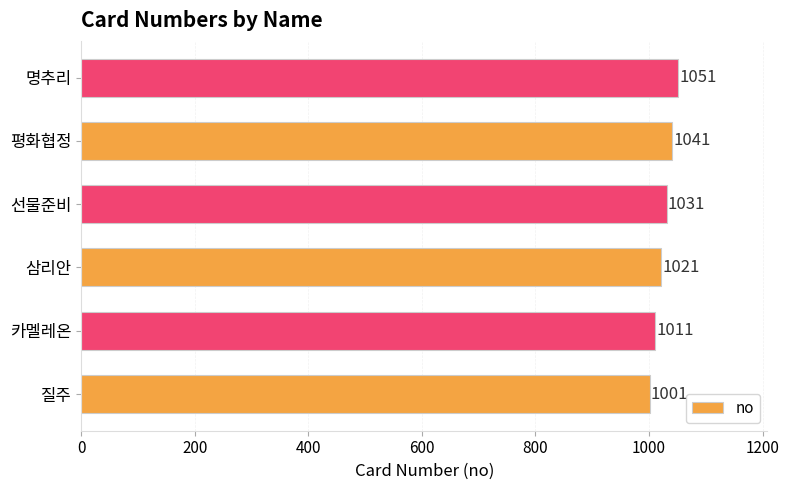

How many values are between 1011 and 1041?

4